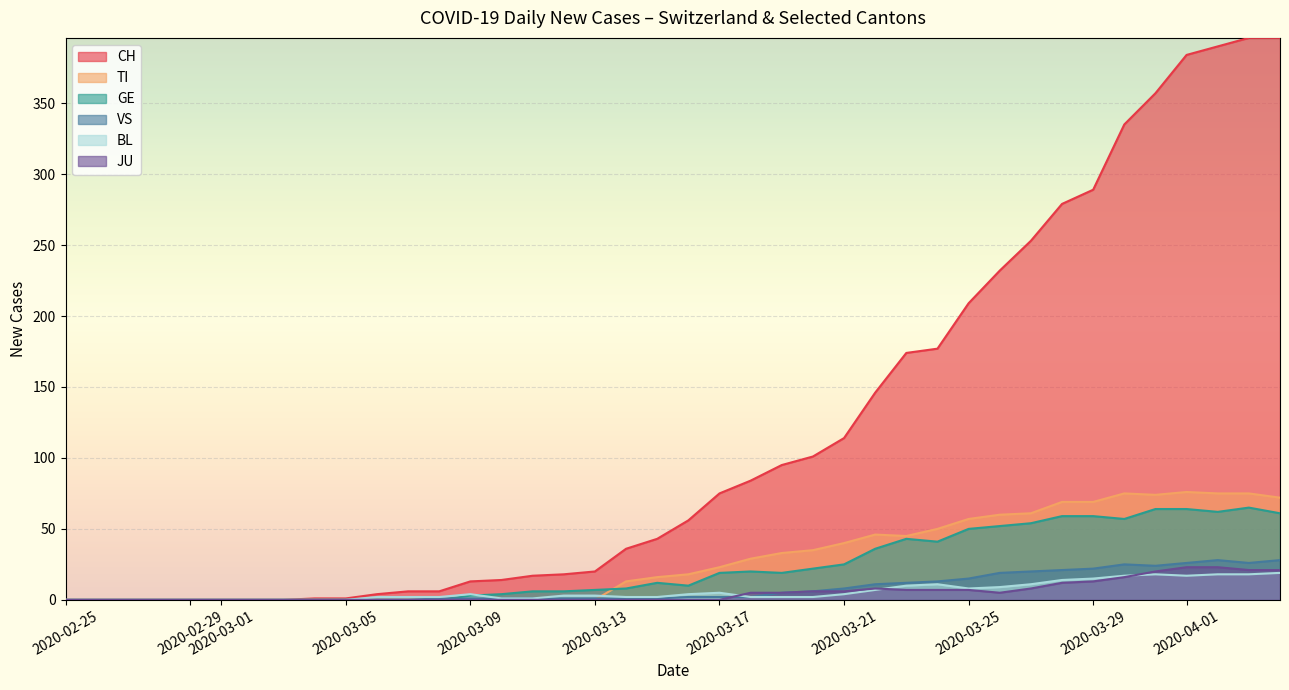

True or false: JU and GE cross at least once.

False